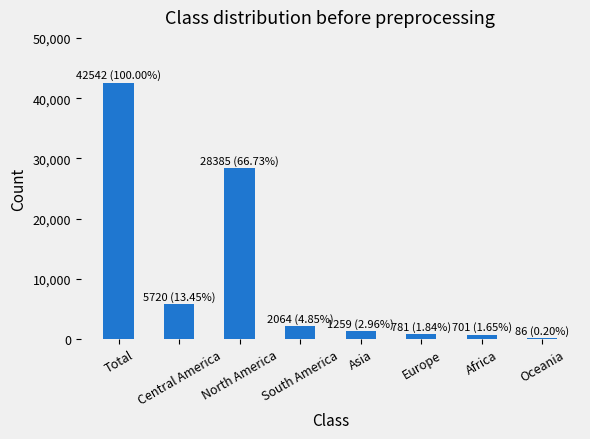

Which category has the highest value across all series?

Total